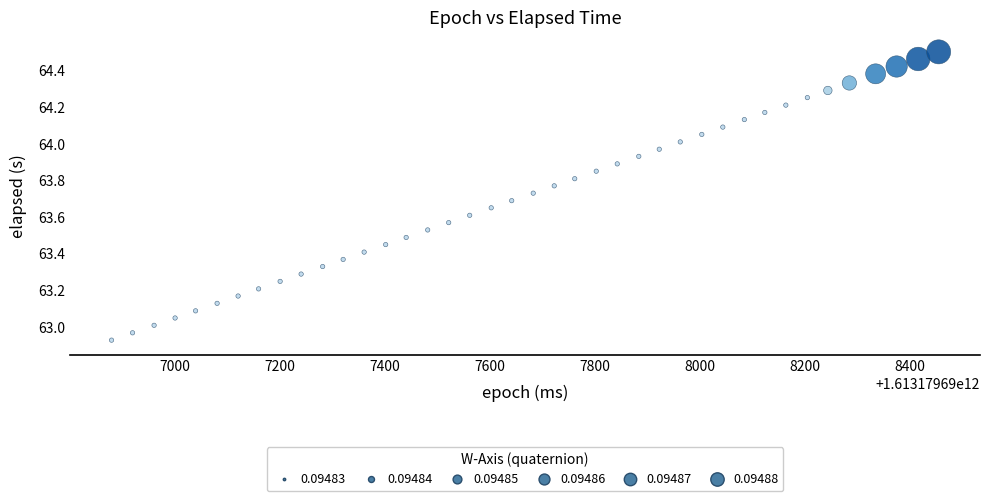

What is the range of Y values (max minus min)?

1.6